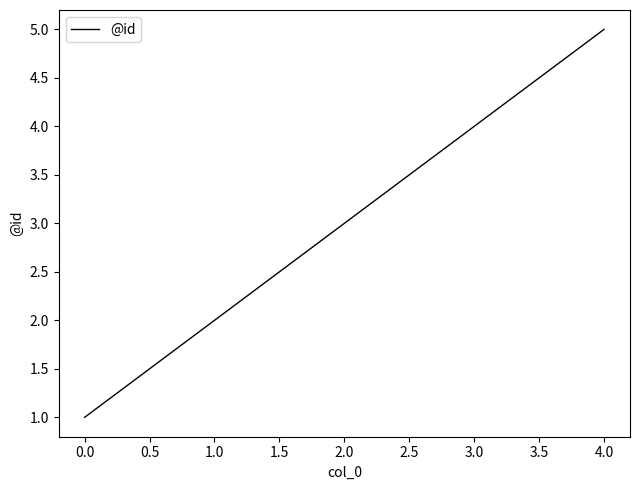

What is the approximate value at 0.0?

1